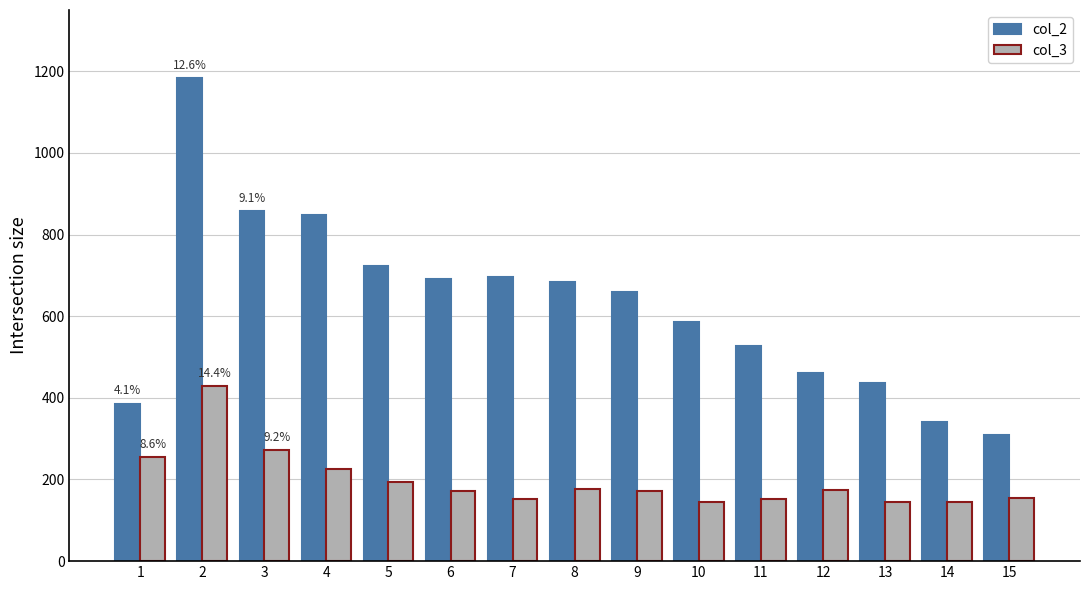

Which series has the largest range (max minus min)?

col_2